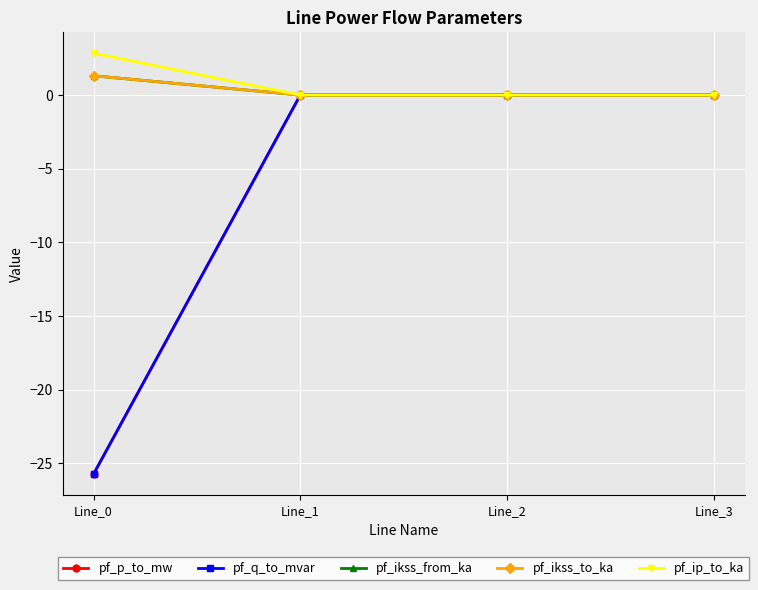

True or false: pf_ip_to_ka and pf_p_to_mw cross at least once.

False